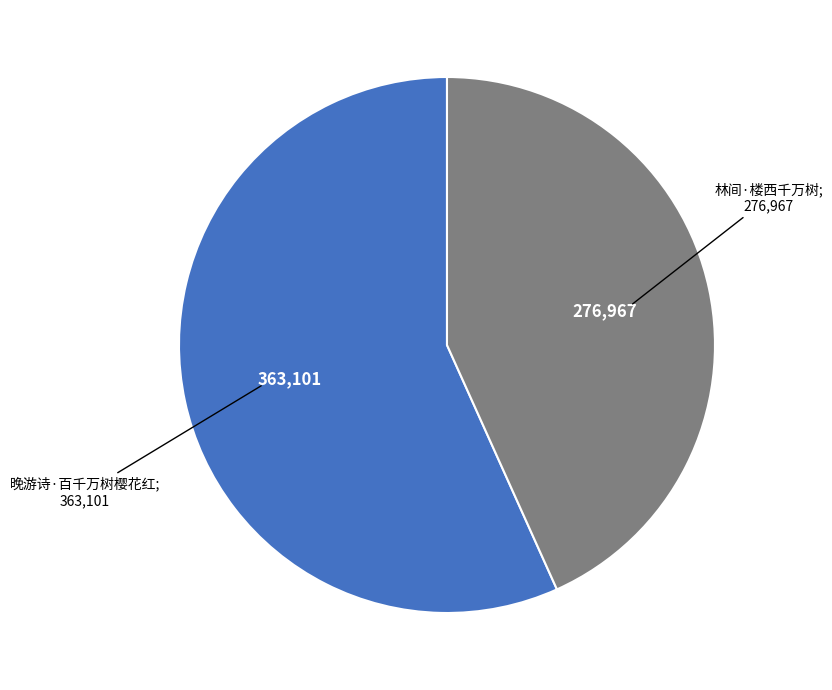

Is there any slice that represents more than half of the pie?

Yes